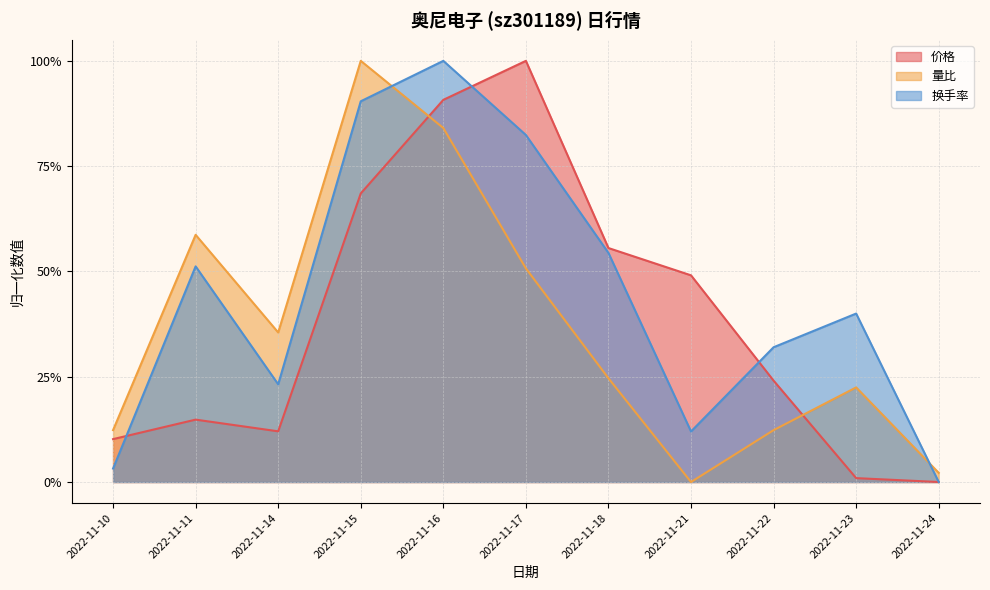

How many series are shown in this chart?

3